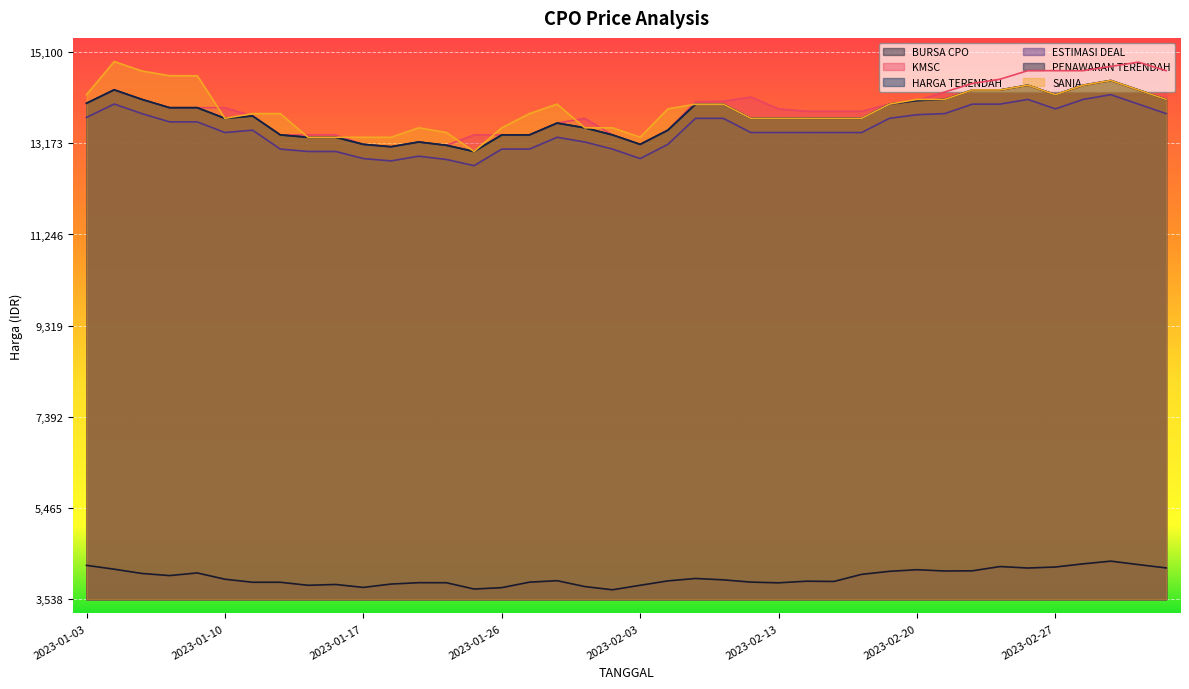

What is the average value of the PENAWARAN TERENDAH series?

13754.5